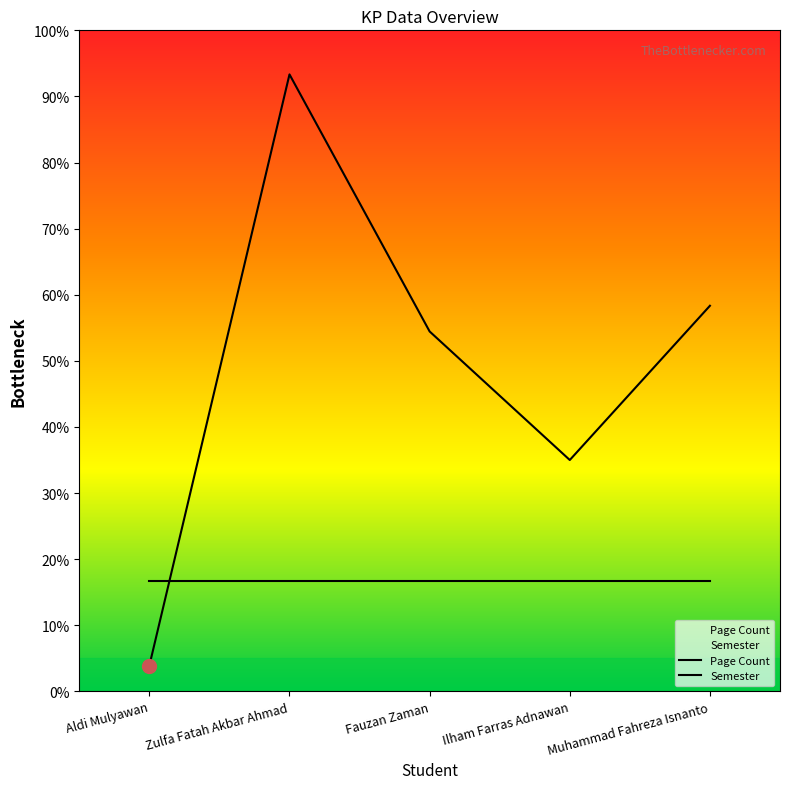

At how many categories does at least one series exceed 3?

5